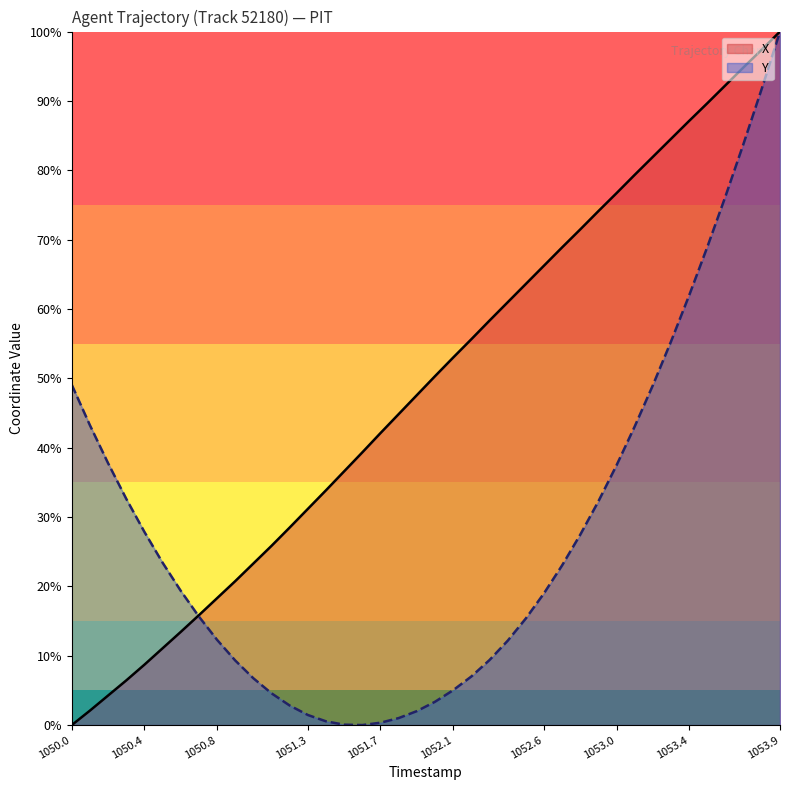

What is the difference between the second highest and second lowest values in the Y series?

91.7